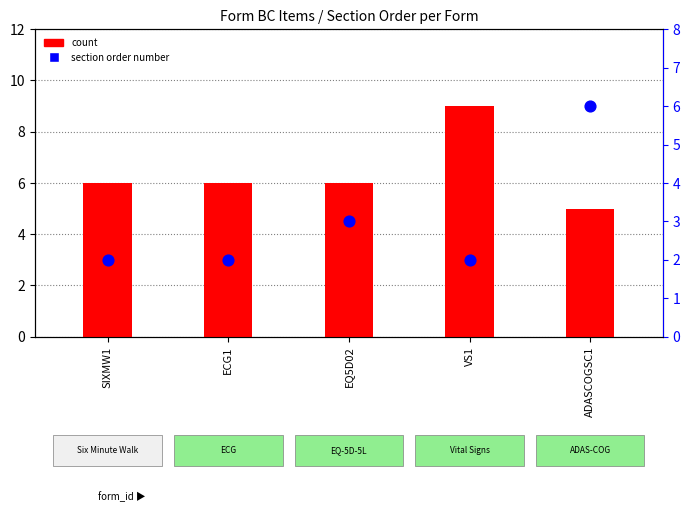

Which series has the widest spread of Y values?

count